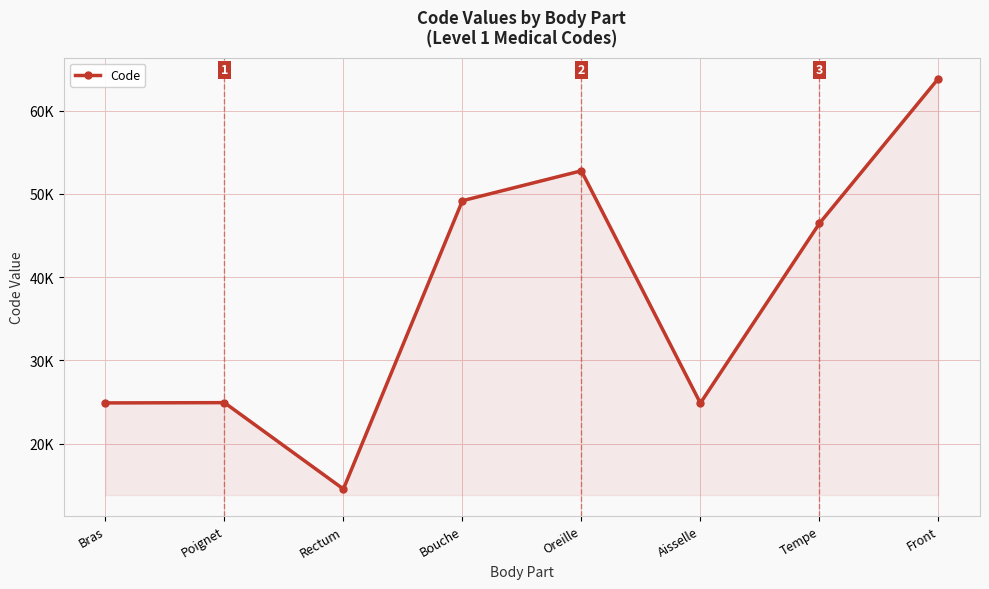

What is the change in value from Poignet to Oreille?

+27858